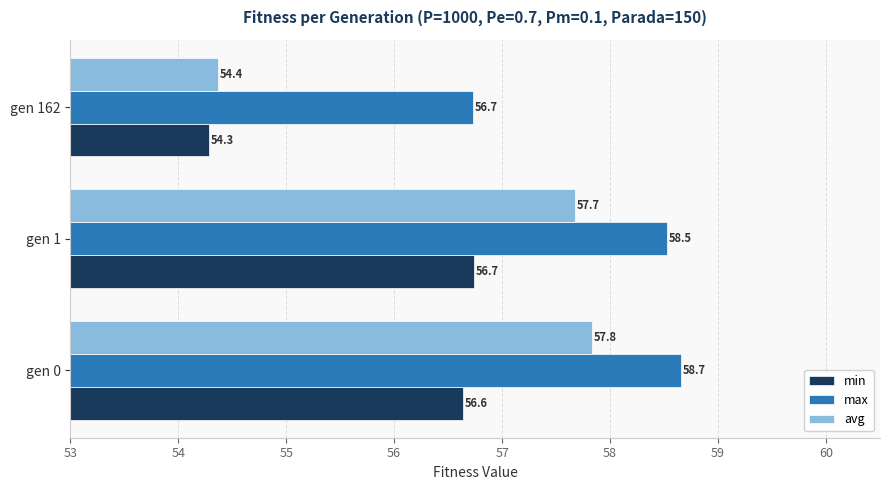

At which label does avg reach its minimum?

gen 162